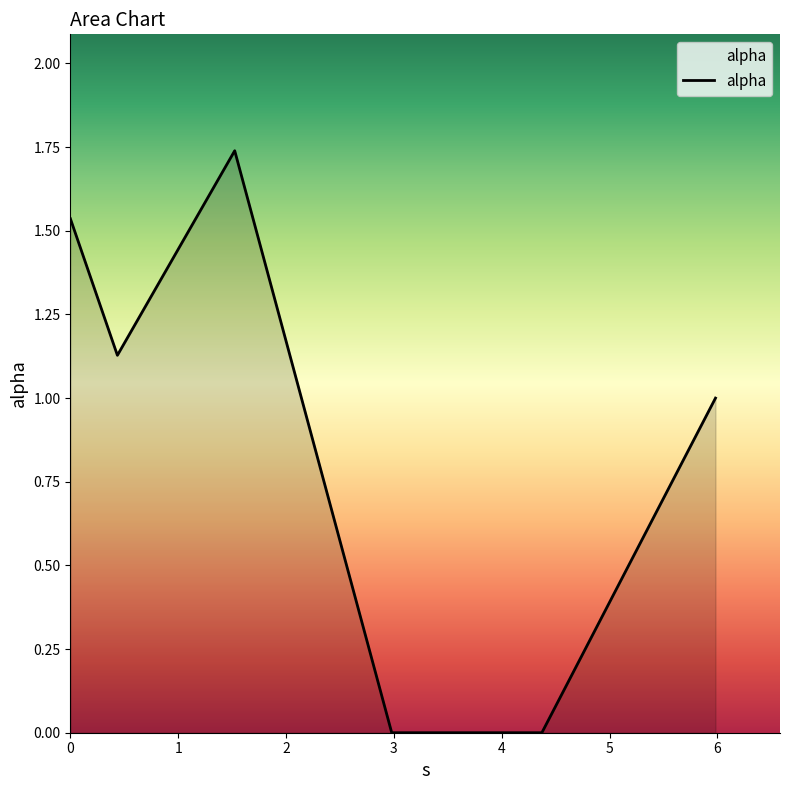

How many interior local peaks (higher than both neighbors) does the data have?

1